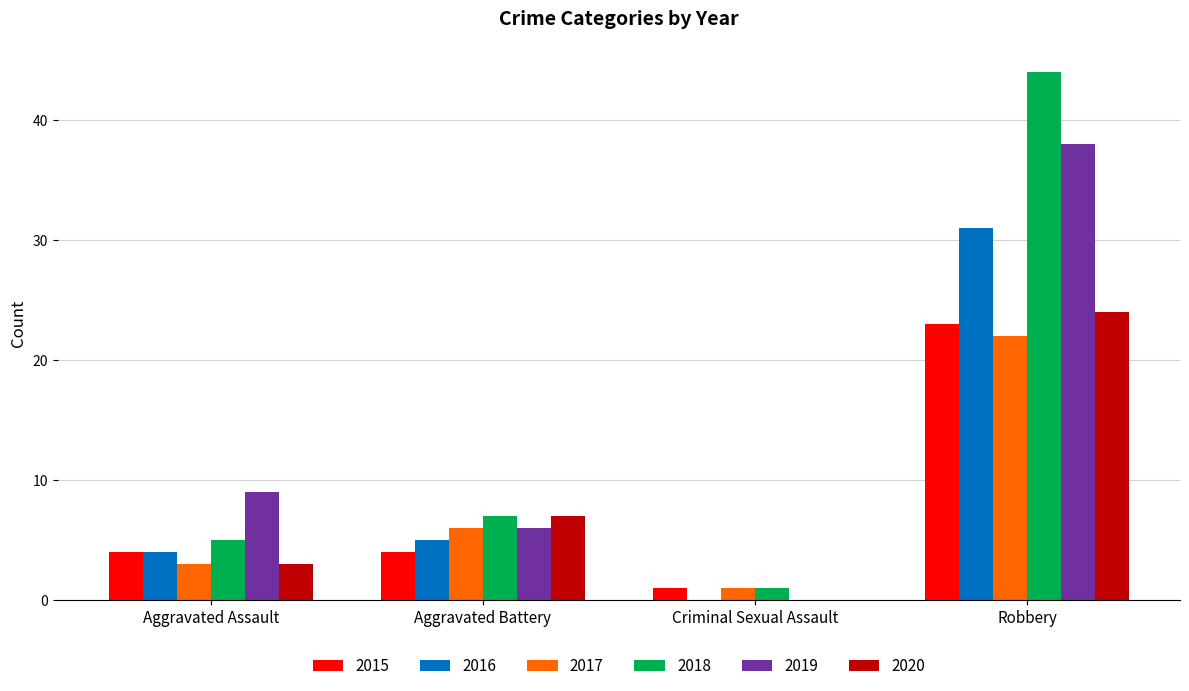

Which series has the widest spread of values?

2018